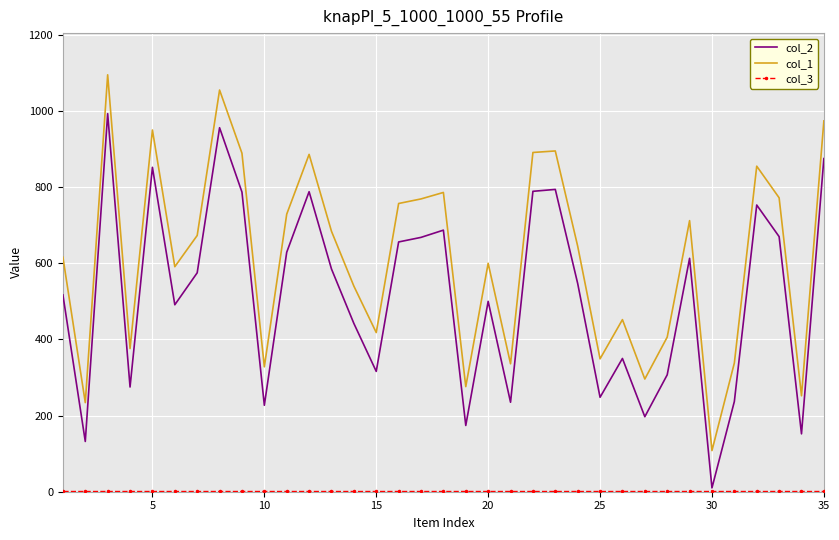

At how many categories does at least one series exceed 227?

34